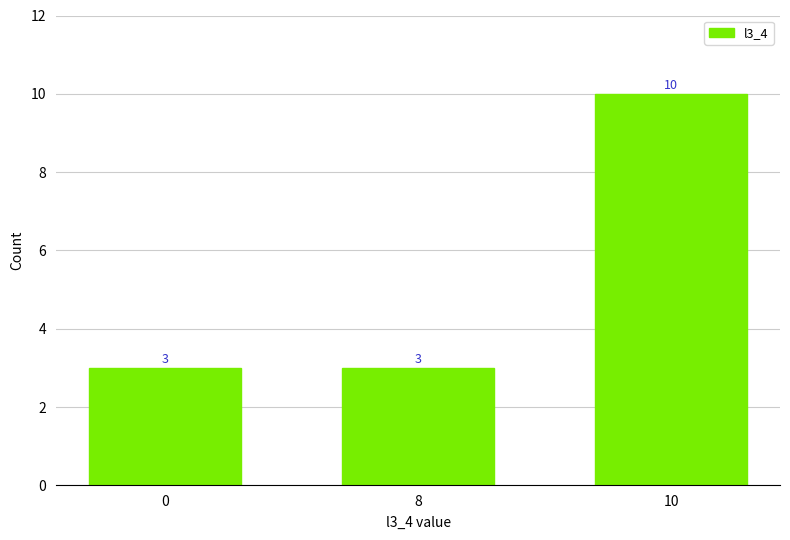

What is the value of the 3rd bar from the left?

10